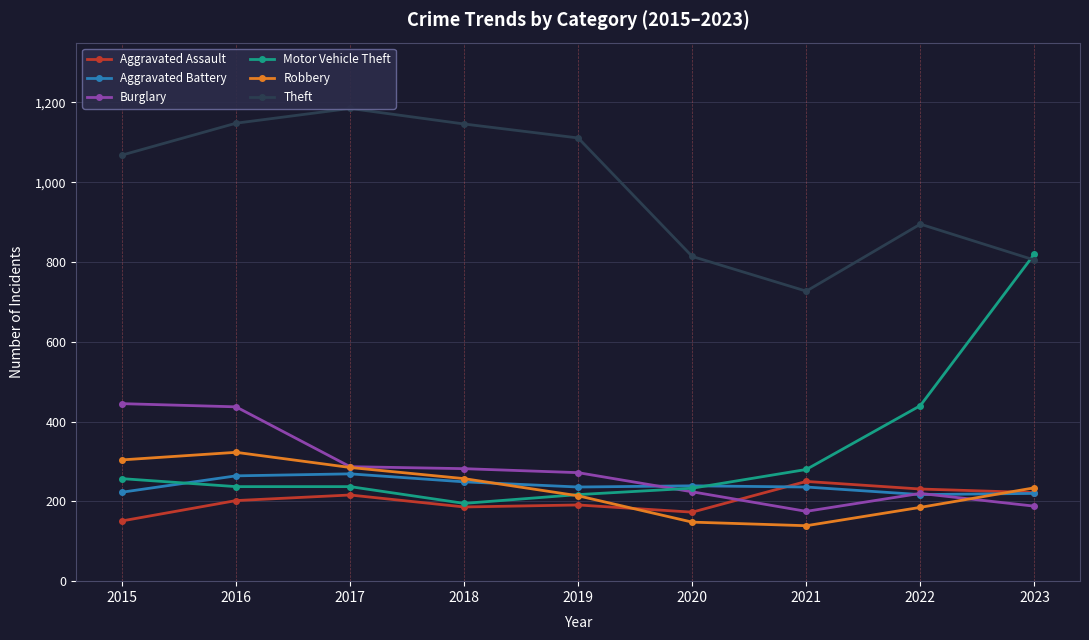

Where is Aggravated Battery nearest to the value 243?

2020